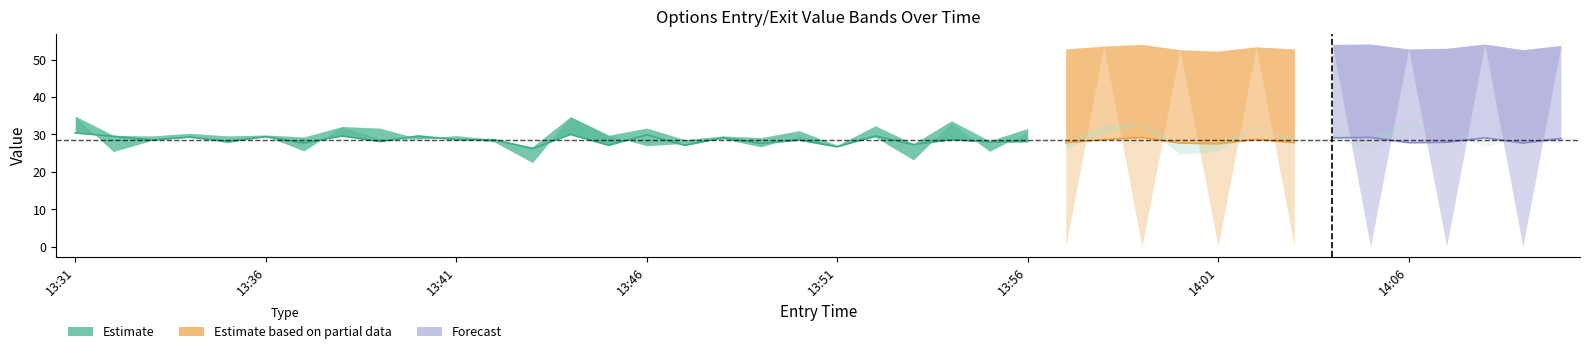

At which label is exit_high closest to 28?

14:08